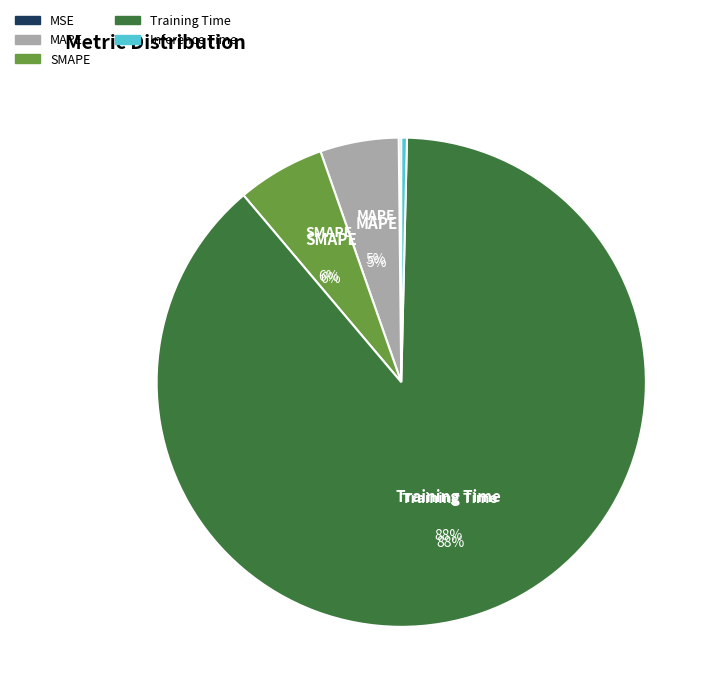

How many segments does this pie chart have?

5